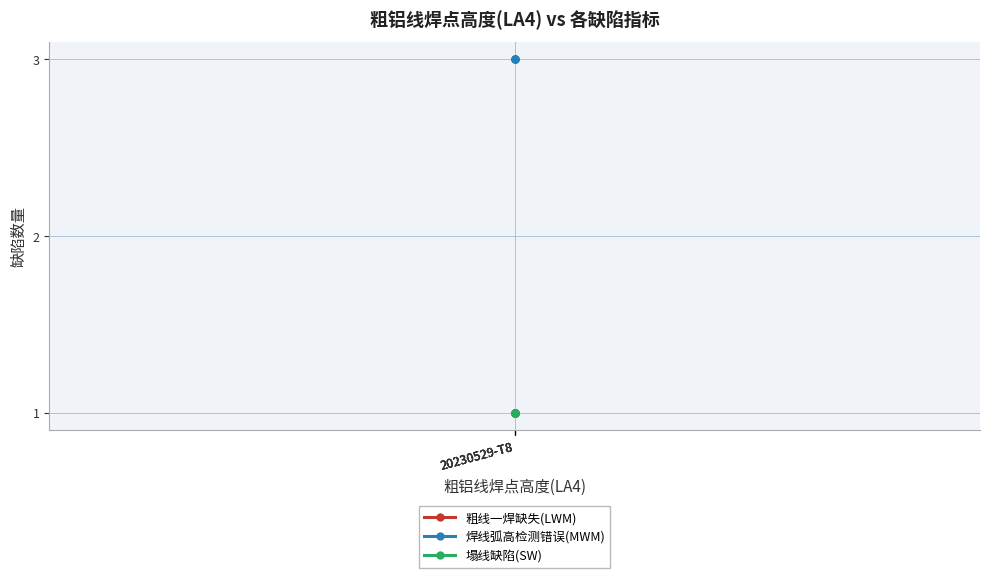

True or false: 粗线一焊缺失(LWM) and 塌线缺陷(SW) cross at least once.

False